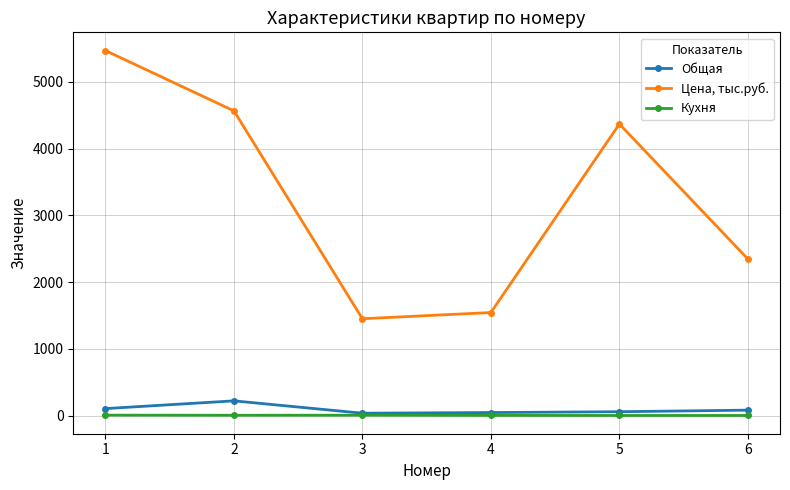

Which series has the largest total across all categories?

Цена, тыс.руб.